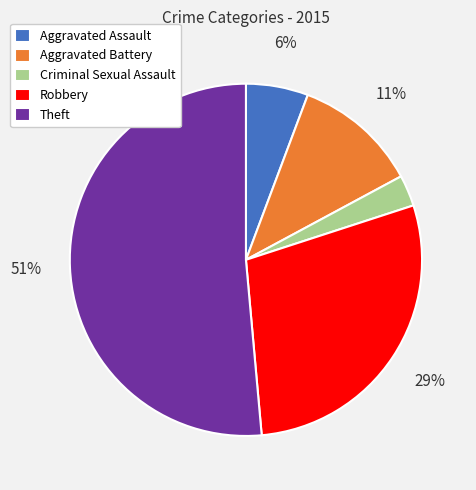

To the nearest percent, what is the average slice percentage?

20%